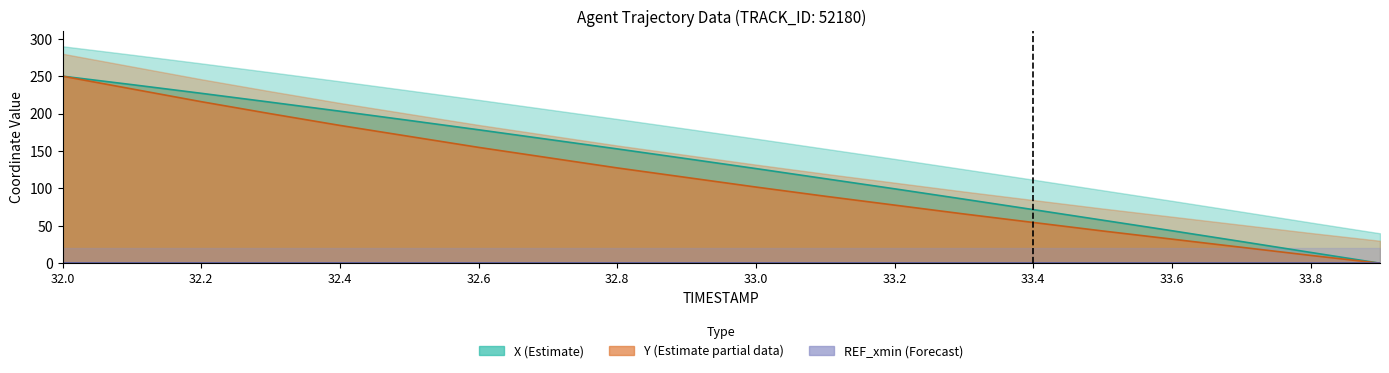

True or false: Y line and X line cross at least once.

False